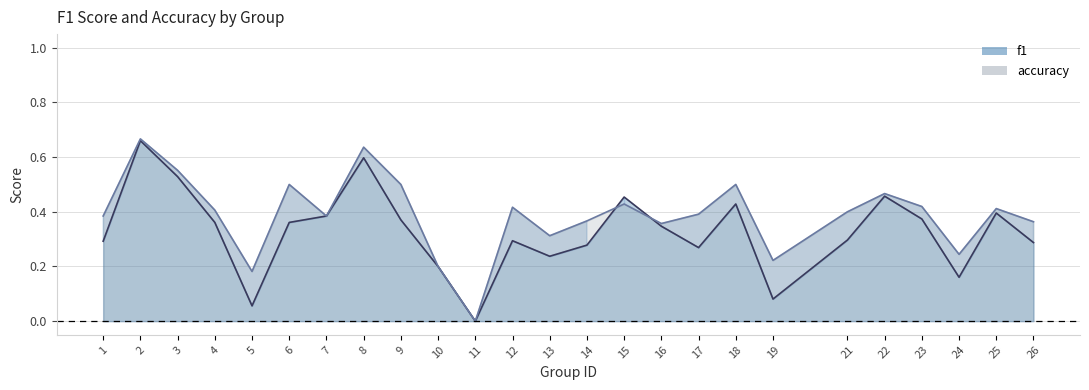

How many lines are shown in the chart?

2